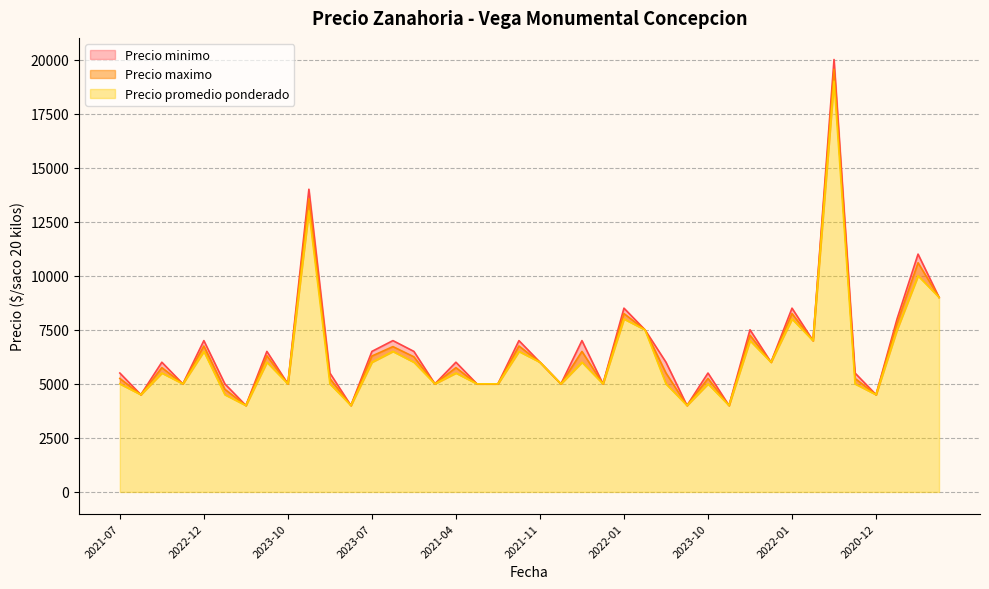

What is the total value across all series at 2022-10?

58545